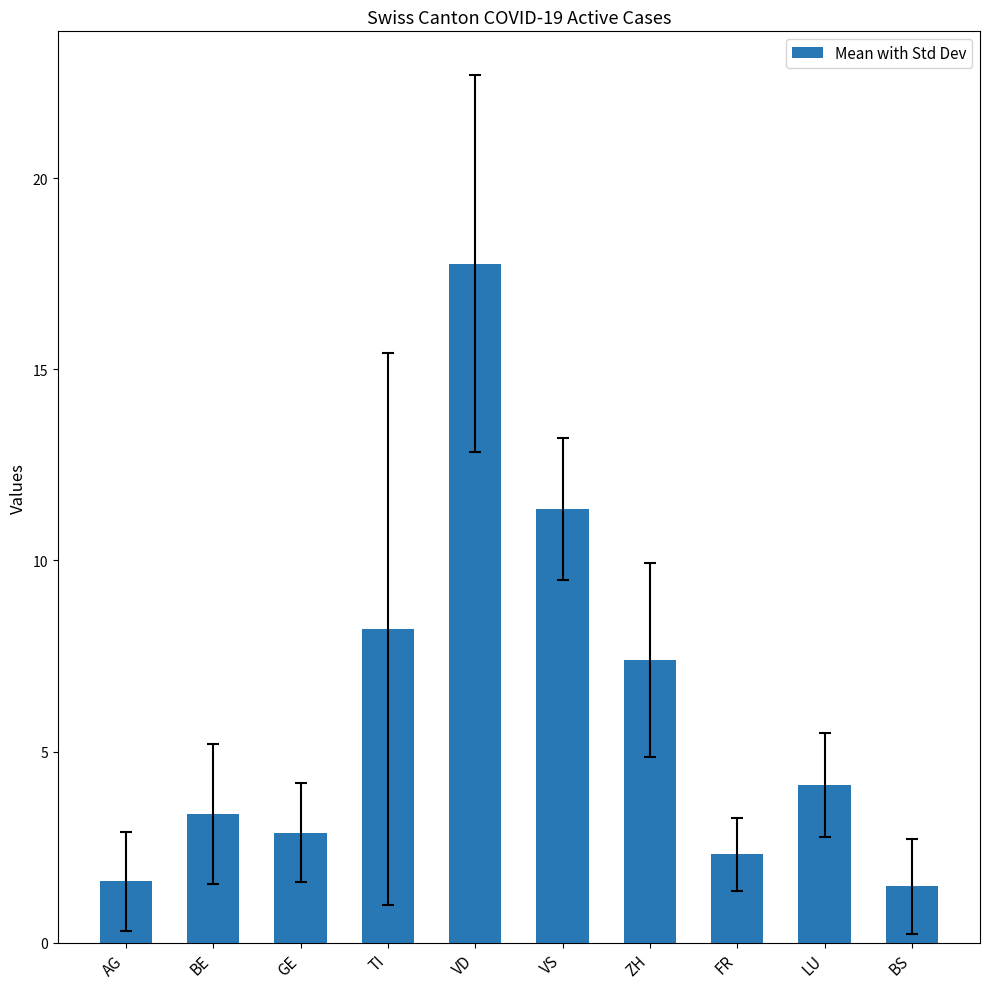

How many data points are less than 4?

5